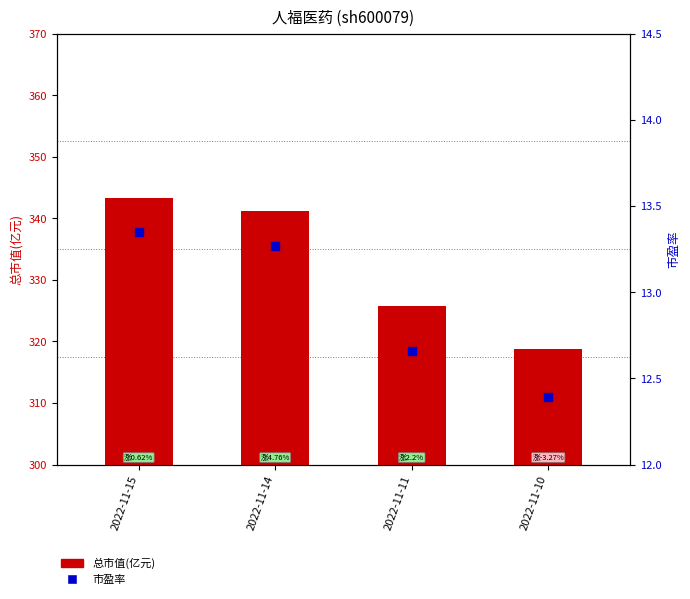

Which series has the largest total across all categories?

总市值(亿元)